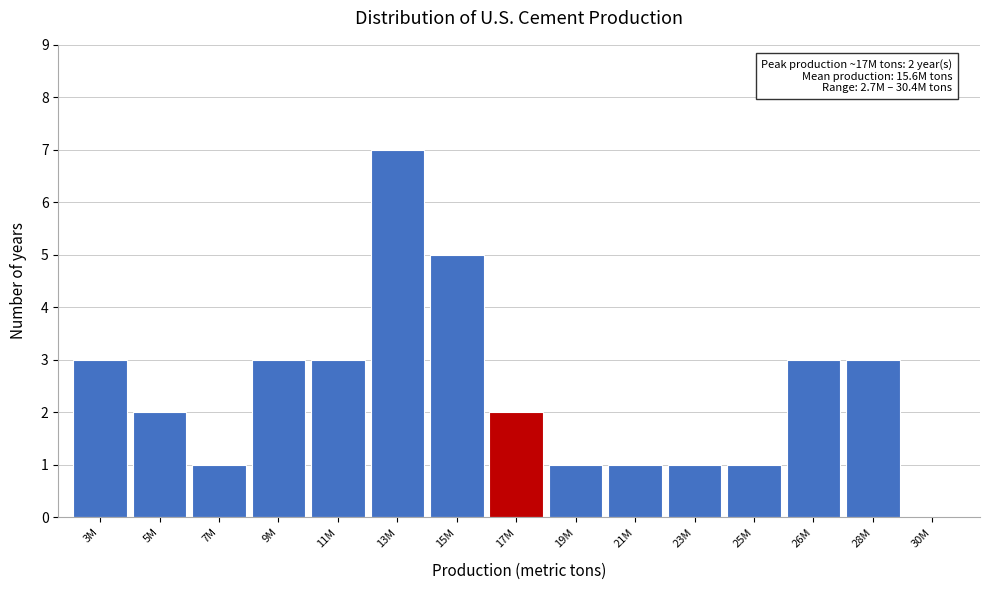

Reading left to right, transcribe all the data shown in this chart.

3M=3	5M=2	7M=1	9M=3	11M=3	13M=7	15M=5	17M=2	19M=1	21M=1	23M=1	25M=1	26M=3	28M=3	30M=0